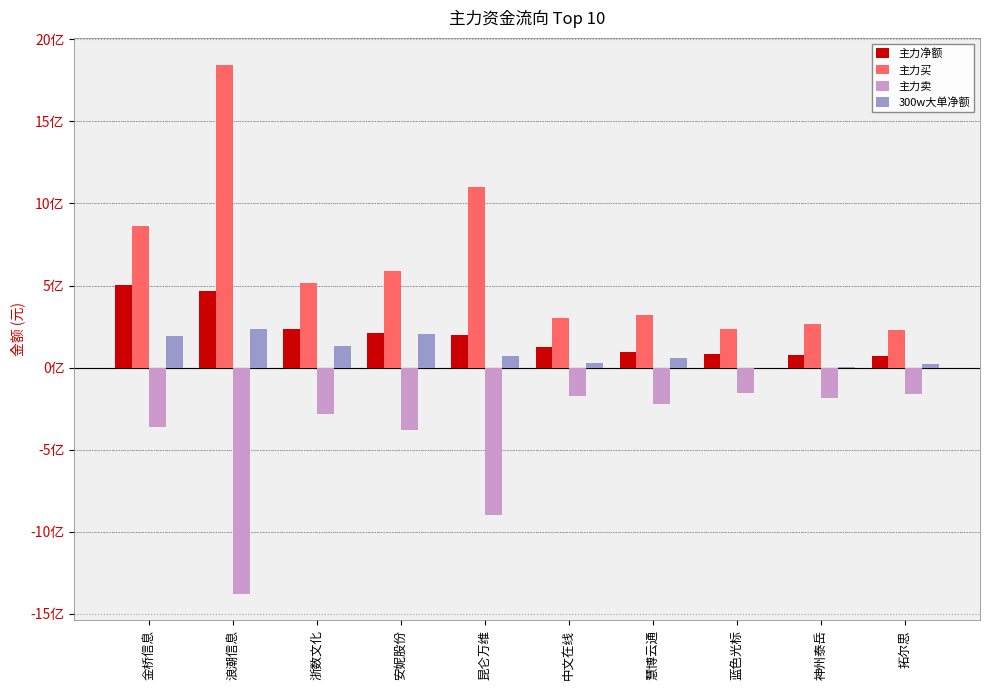

Is it true that 主力净额 equals 307891522 at 浪潮信息?

False